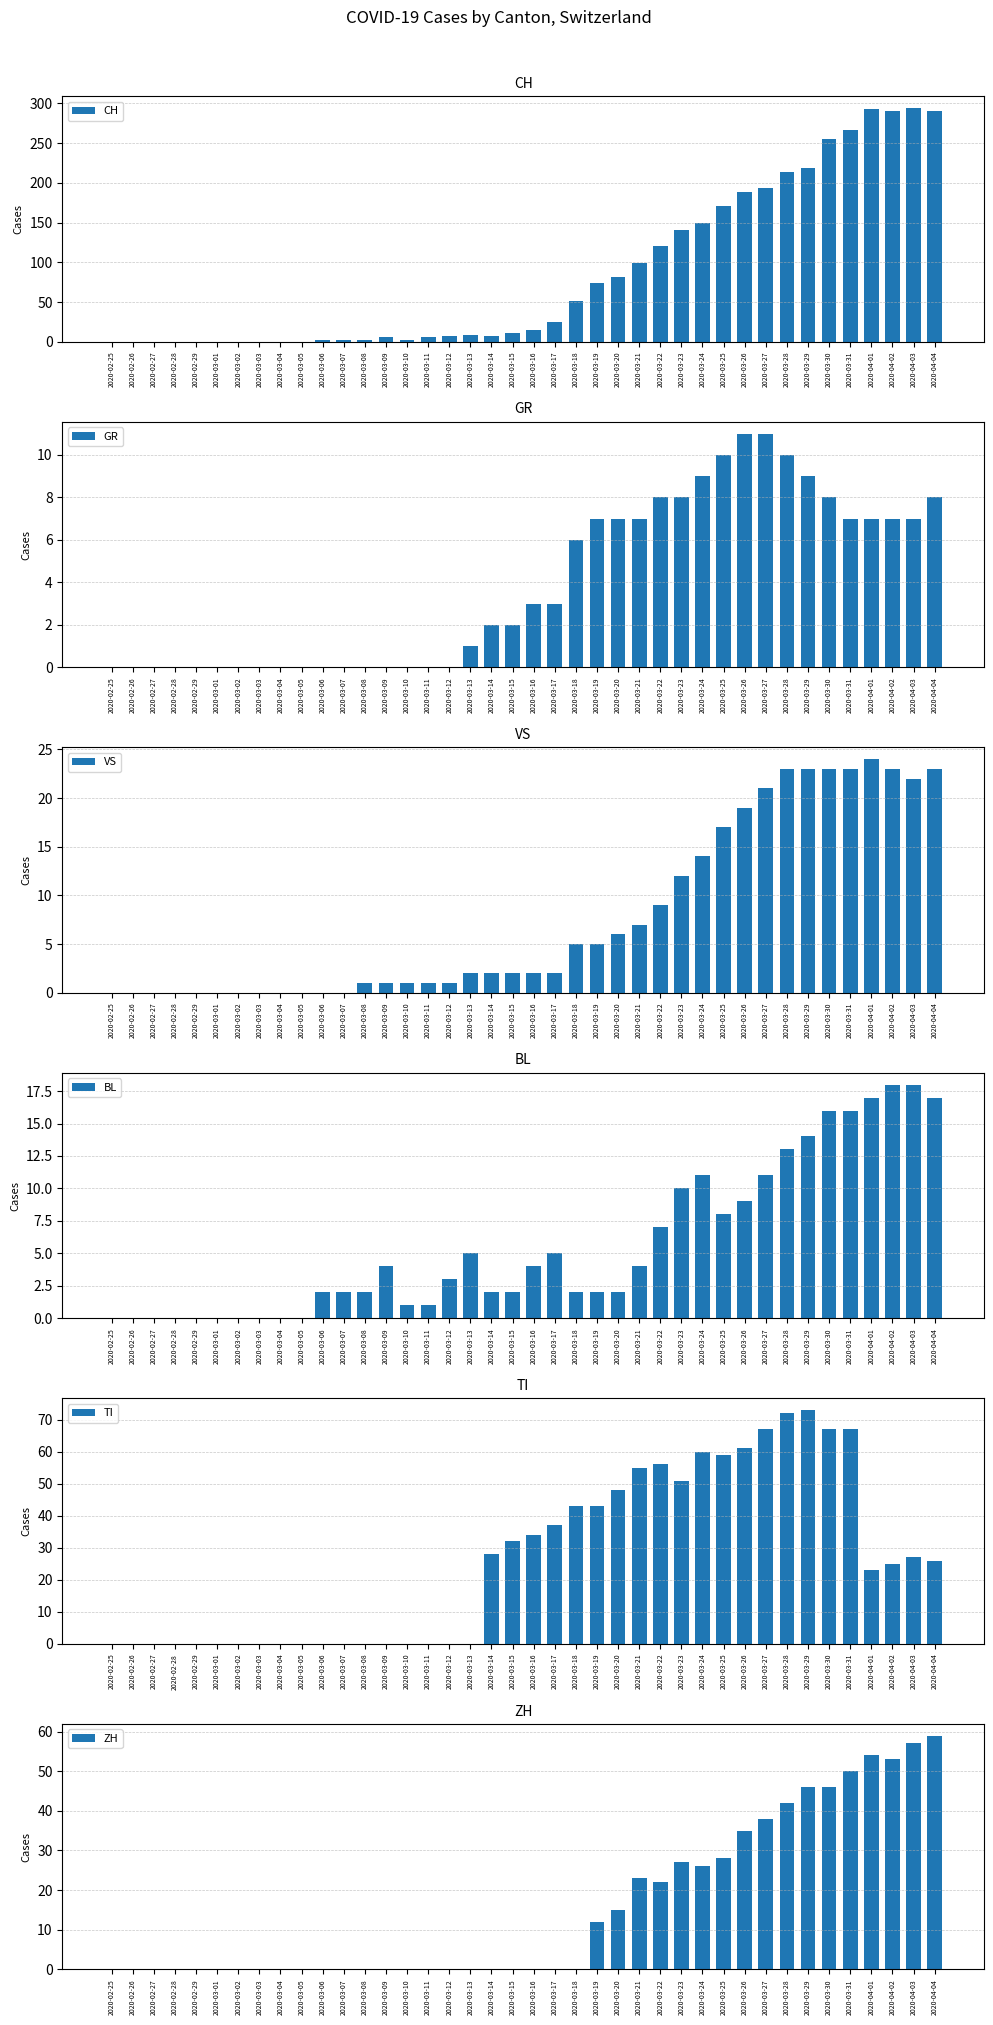

What is the label of the 18th bar from the right?

2020-03-18